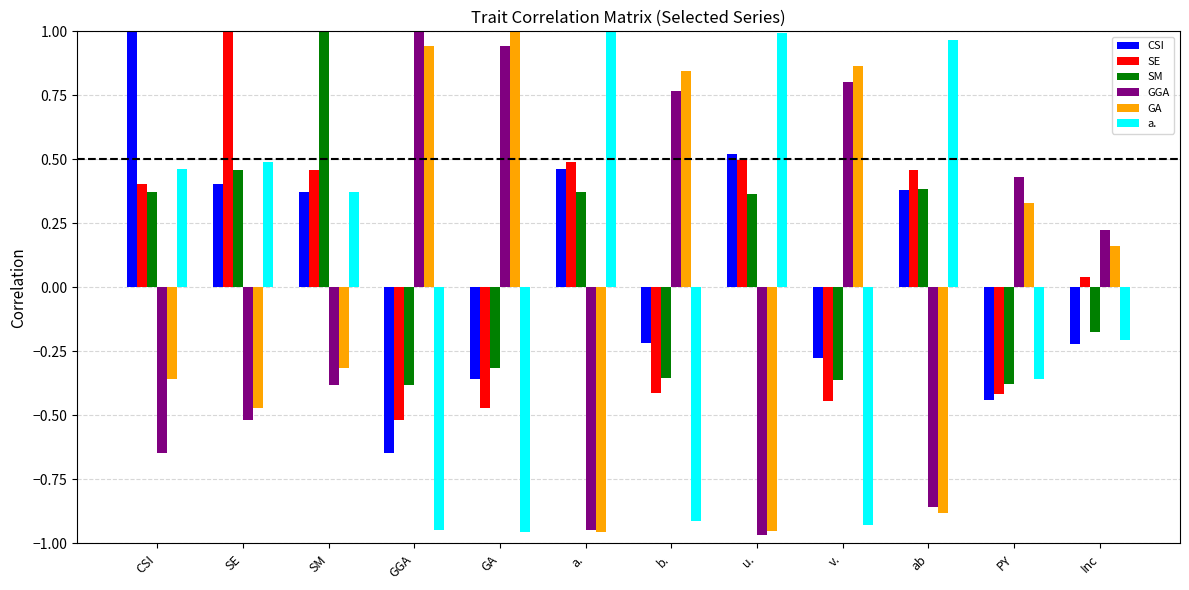

How many values in the GA series exceed 0?

6